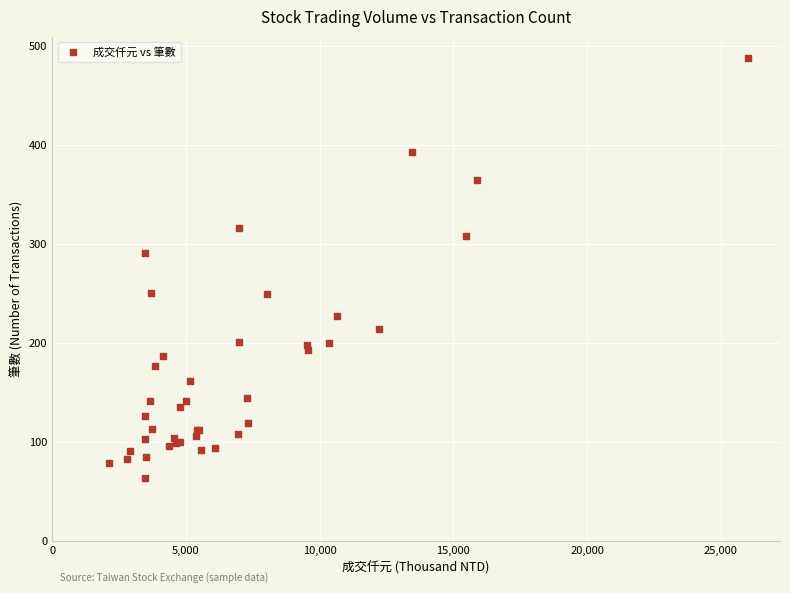

What Y value in the scatter plot is closest to 275?

291